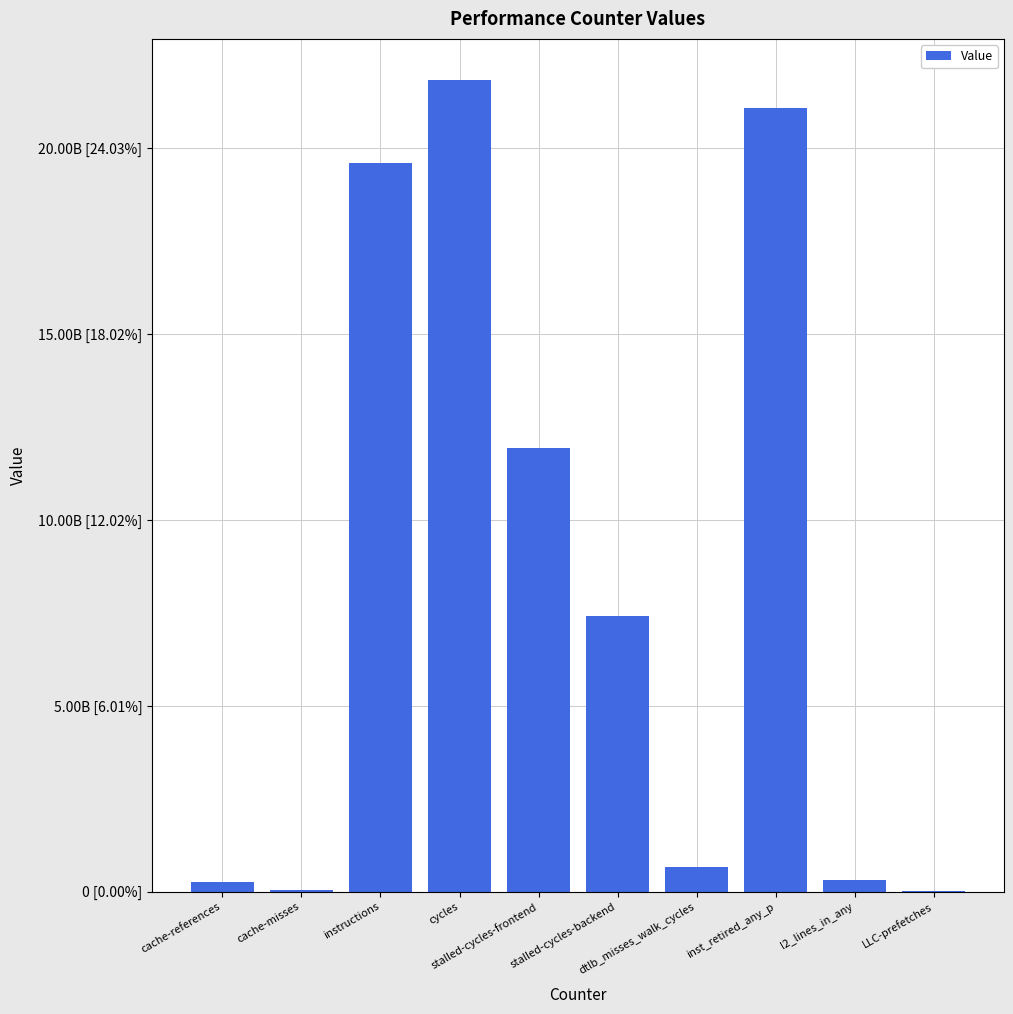

Reading left to right, list all the values displayed in this chart.

cache-references=261438345	cache-misses=34242244	instructions=19602572464	cycles=21856357819	stalled-cycles-frontend=11934092607	stalled-cycles-backend=7423074068	dtlb_misses_walk_cycles=668405065	inst_retired_any_p=21081065323	l2_lines_in_any=329601985	LLC-prefetches=30499021